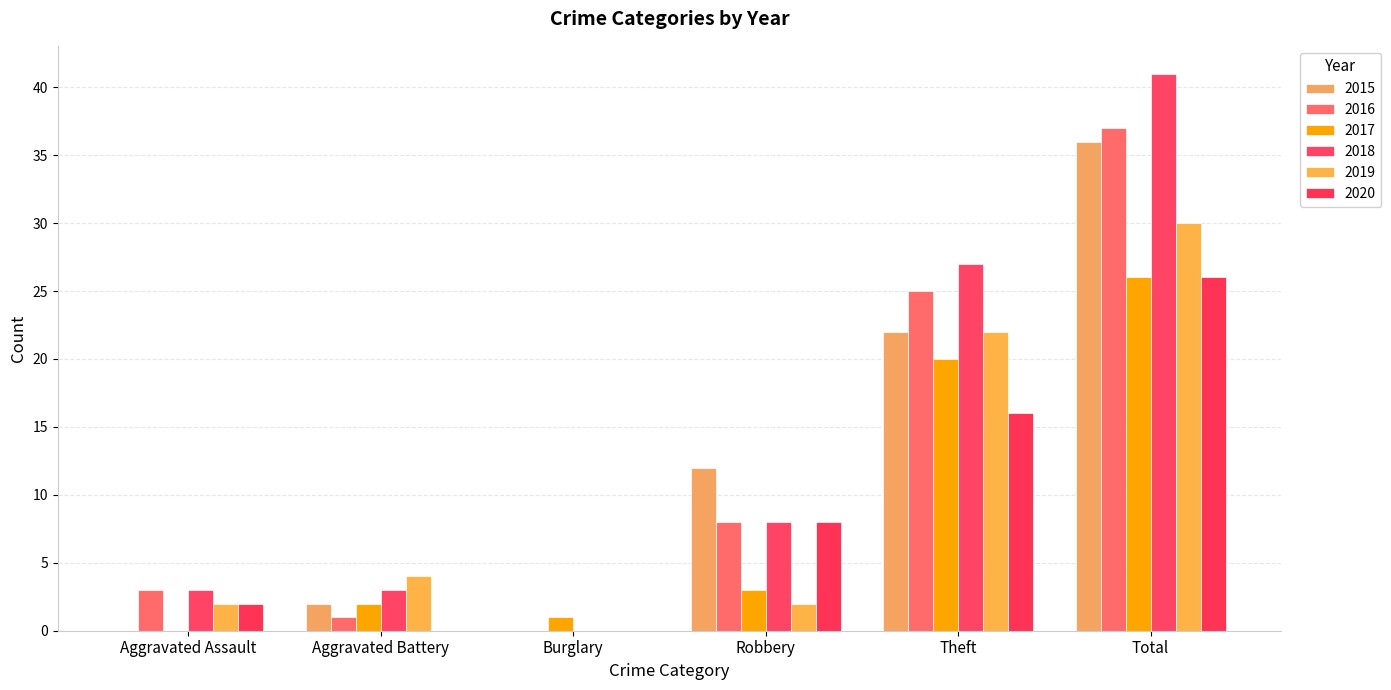

How many groups of bars are there?

6